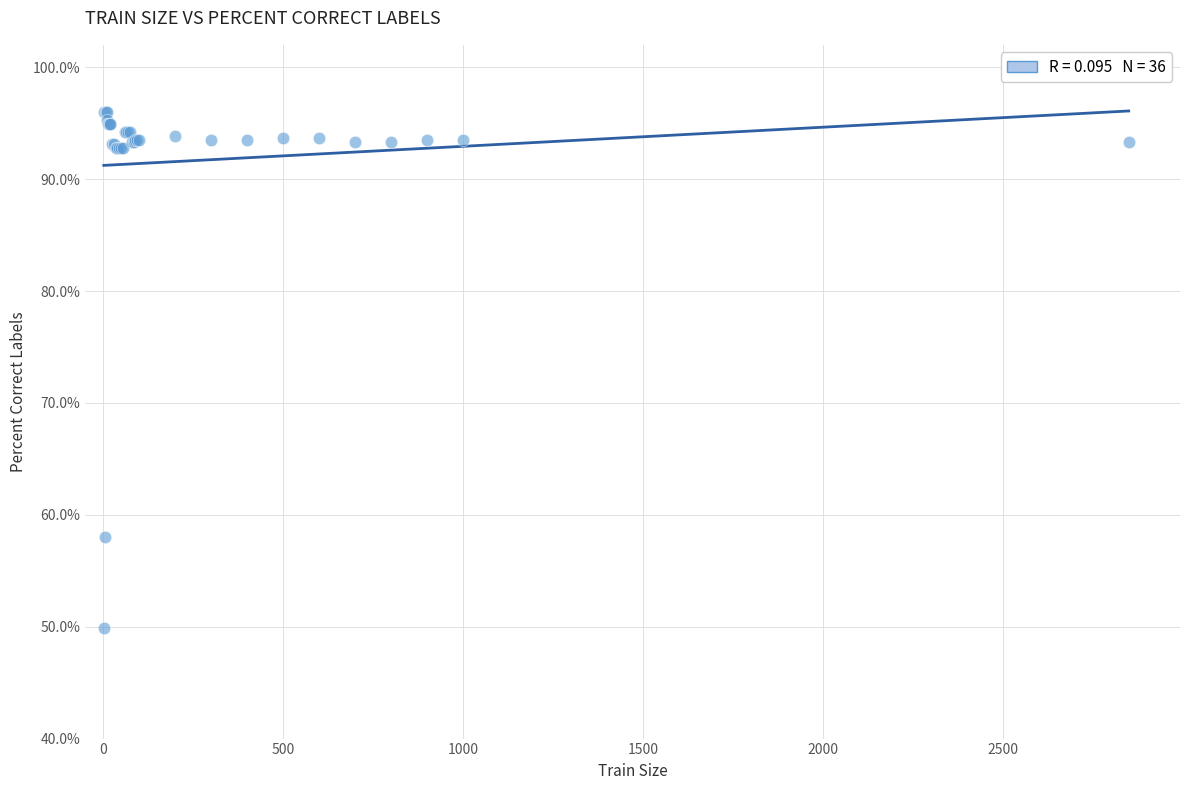

What Y value in the scatter plot is closest to 72?

58.0